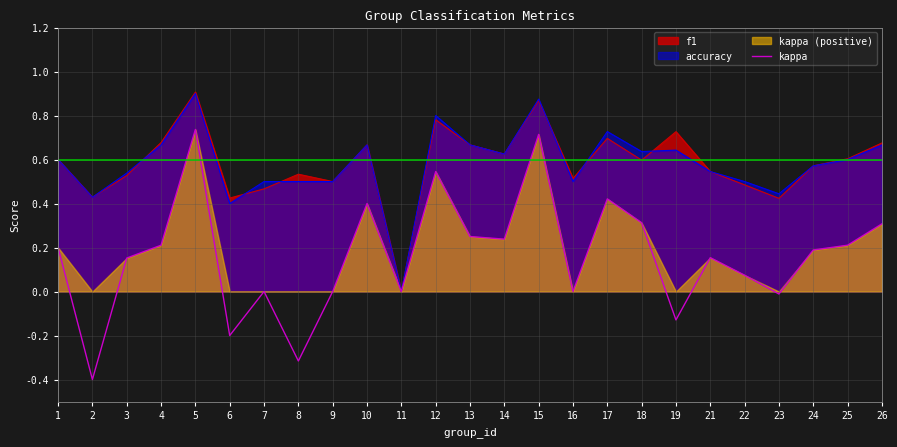

How many values are above zero?

16